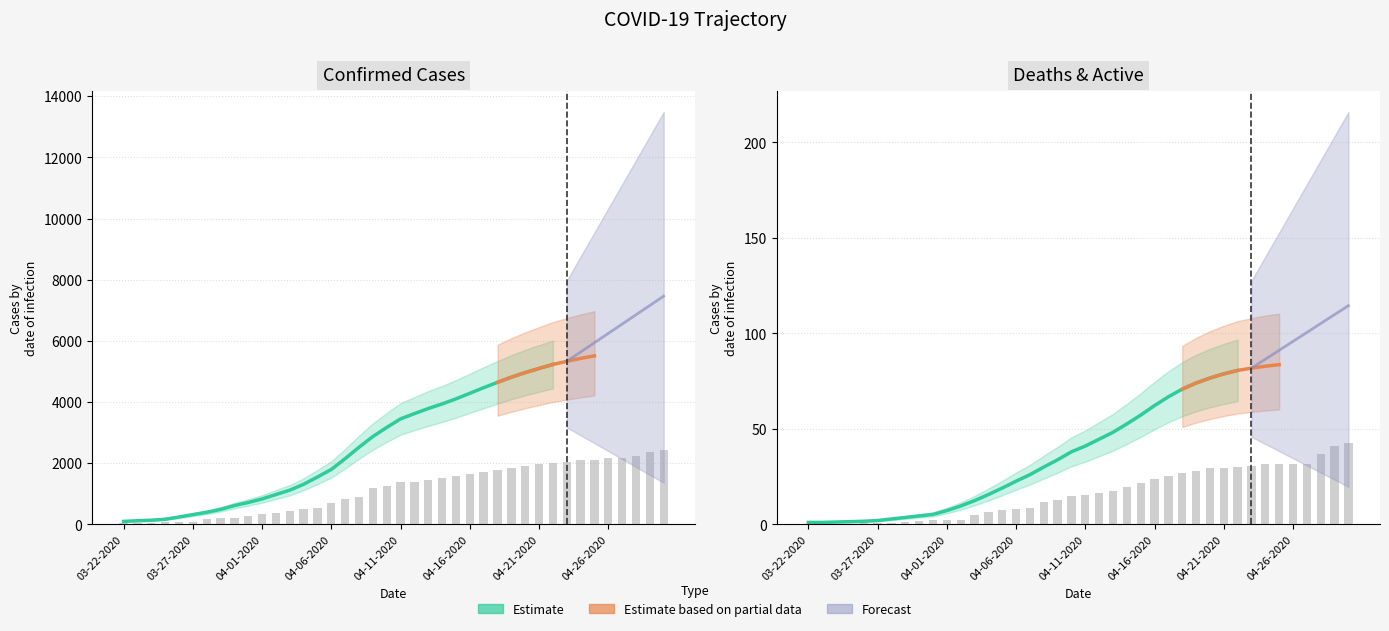

What is the average value of the Confirmed series?

1151.7